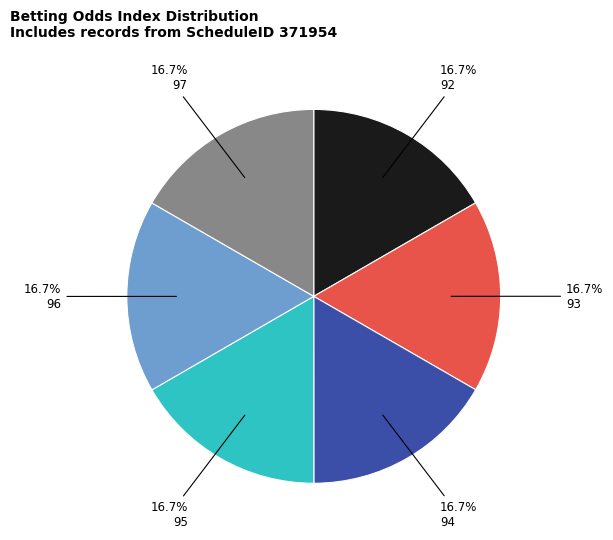

Is there a majority slice in this chart?

No